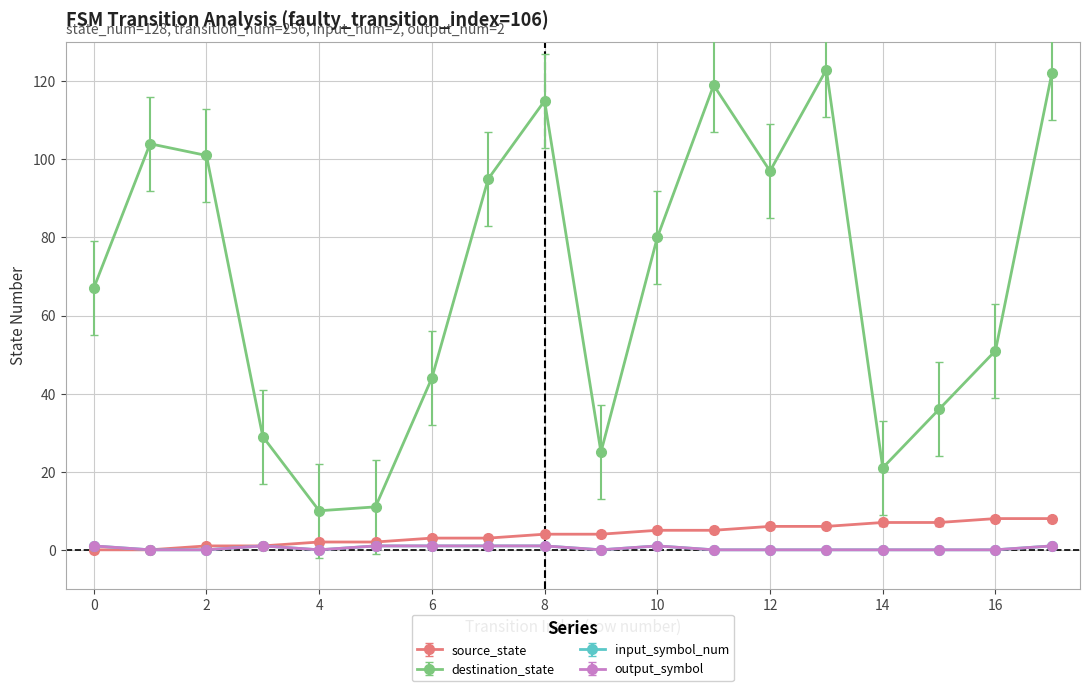

Does the chart display data point markers on the line(s)?

Yes